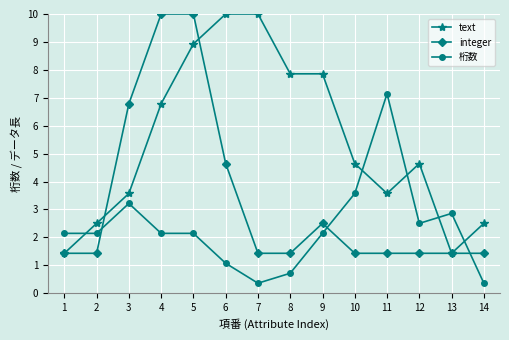

The value of integer at 8 is 0.5. True or false?

False